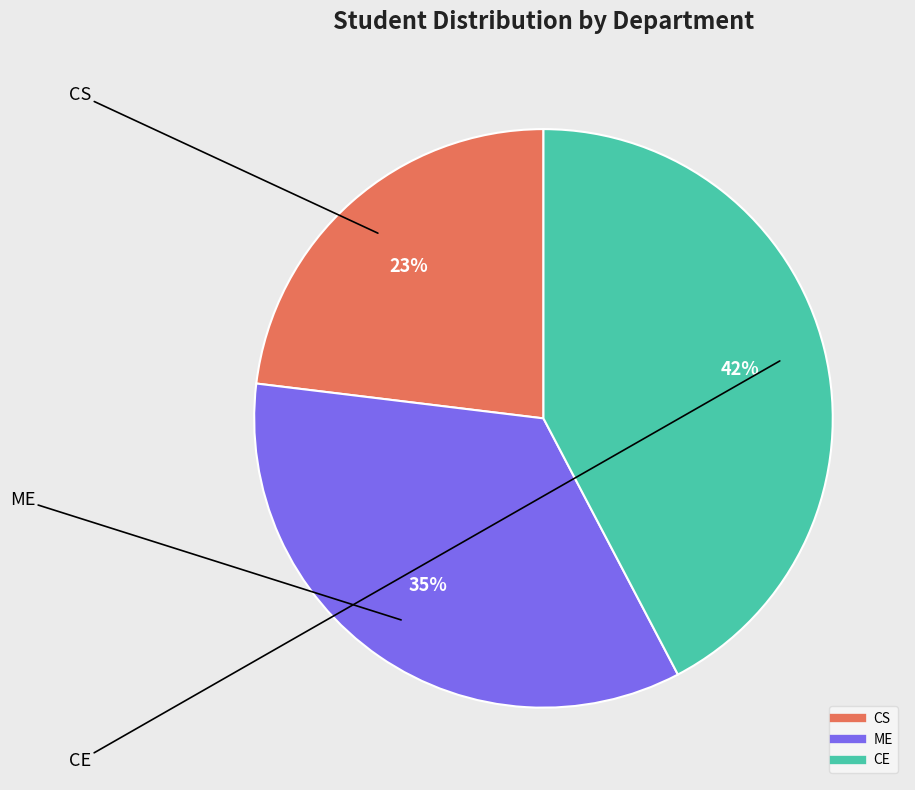

The CE slice represents 31% of the pie. True or false?

False